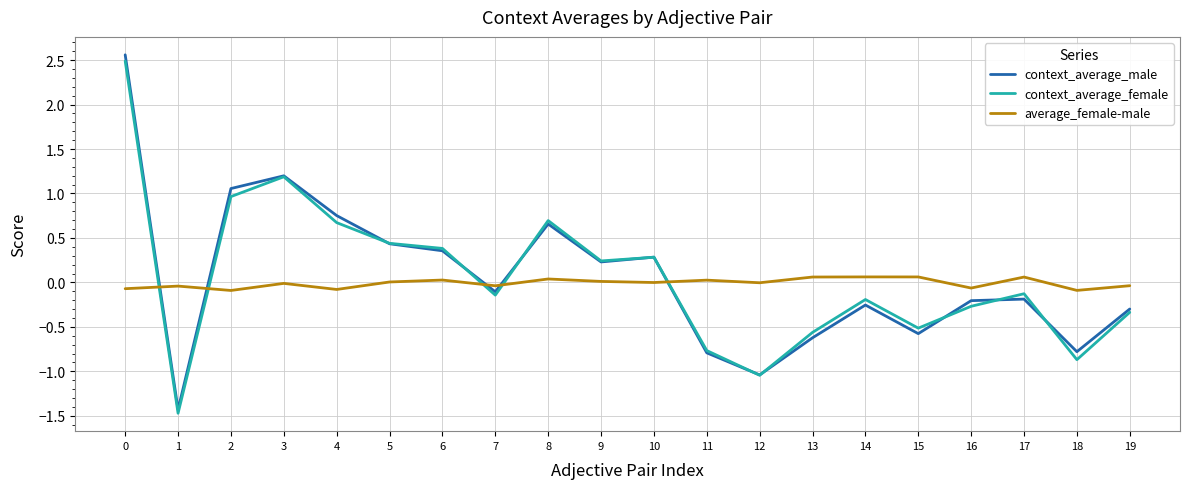

True or false: context_average_male has a value of -0.3 at 13.

False